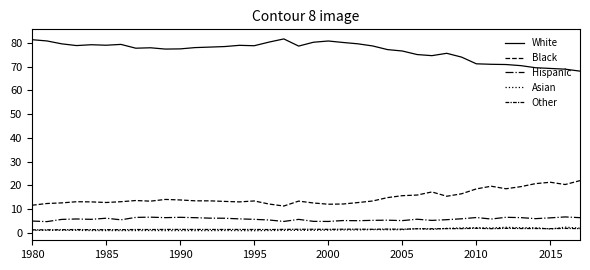

What is the difference between the maximum and second lowest values in the Other series?

0.6